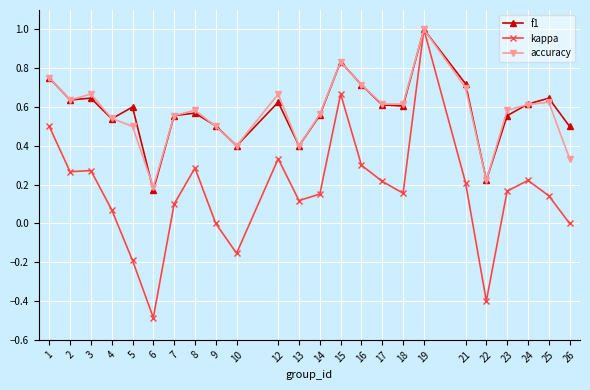

What is the value of the accuracy point at the 12th from the left?

0.4